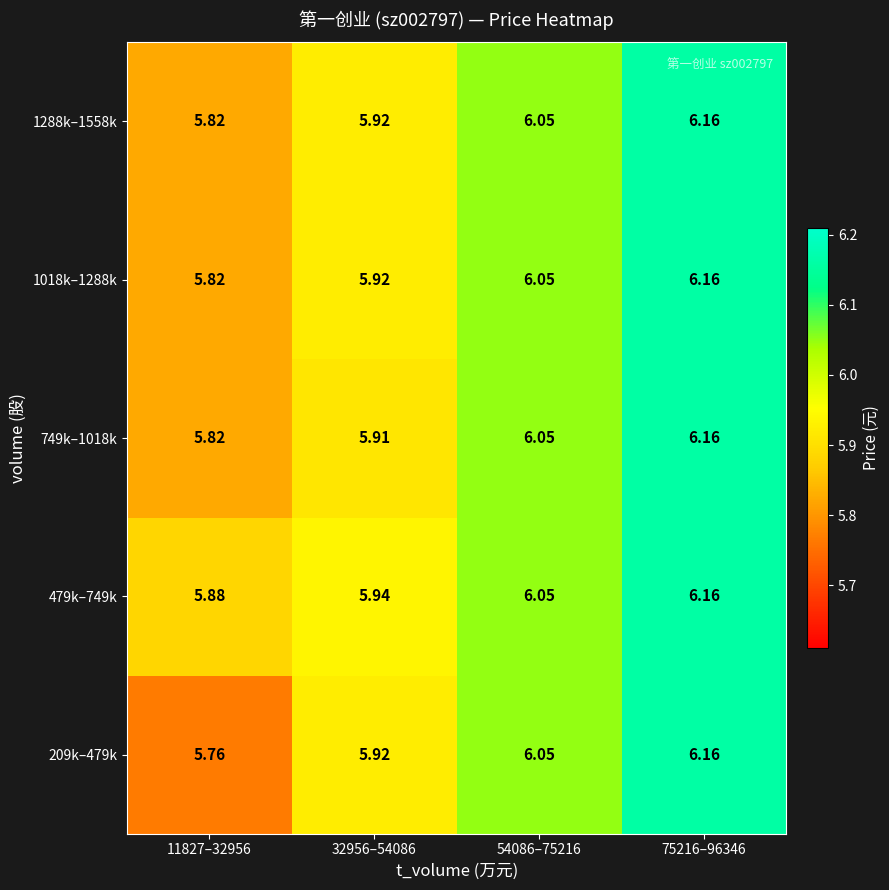

Is the value of 1288k–1558k at 11827–32956 greater than the value of 749k–1018k at 54086–75216?

No